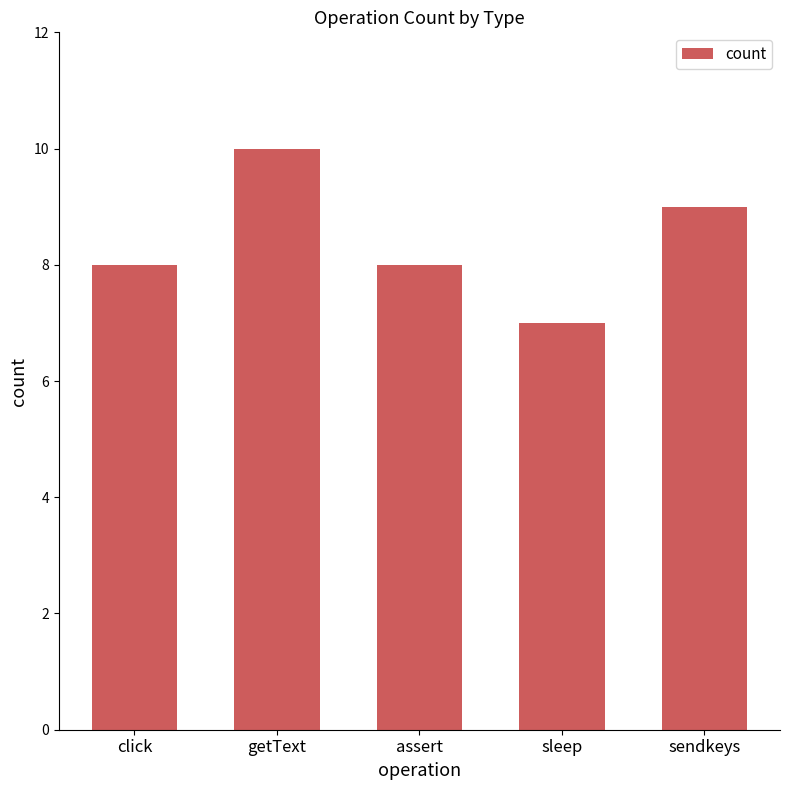

What is the value of the 1st bar from the left?

8